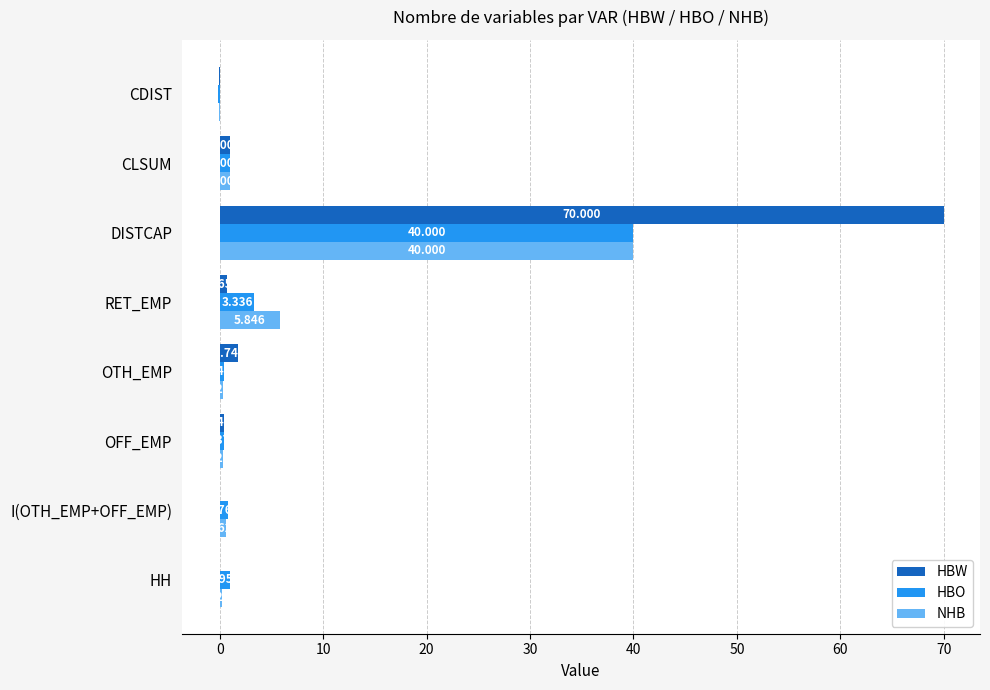

Which category has the highest value in the HBW series?

DISTCAP